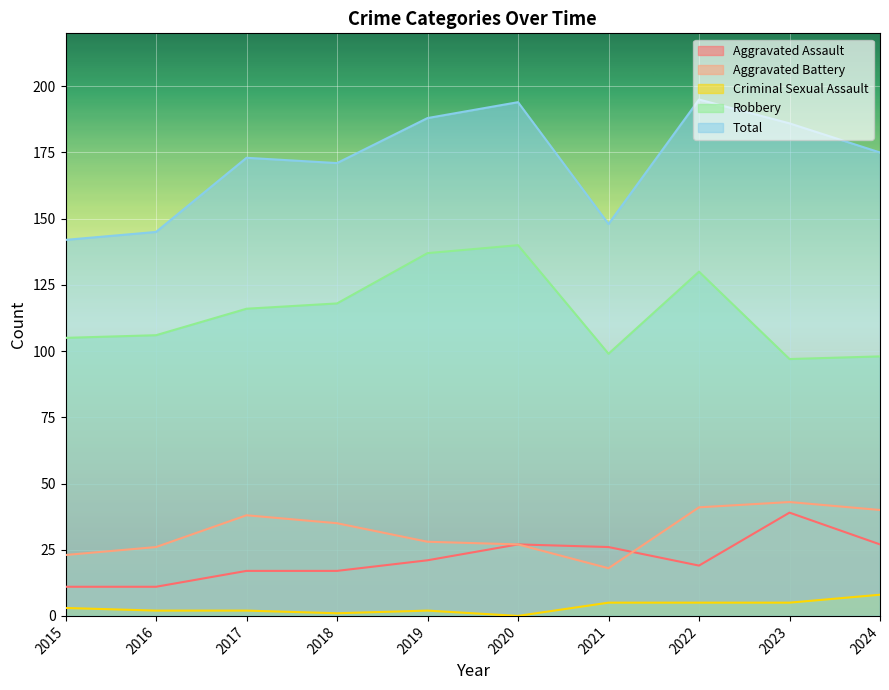

Where is the first local minimum for Criminal Sexual Assault?

2018